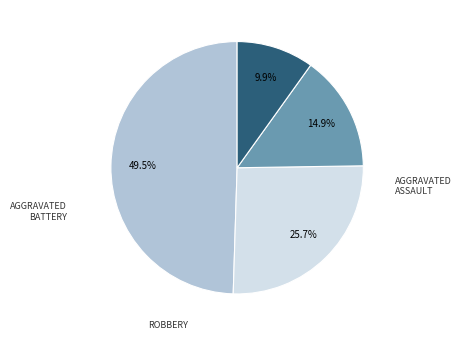

How many slices are in this pie chart?

4